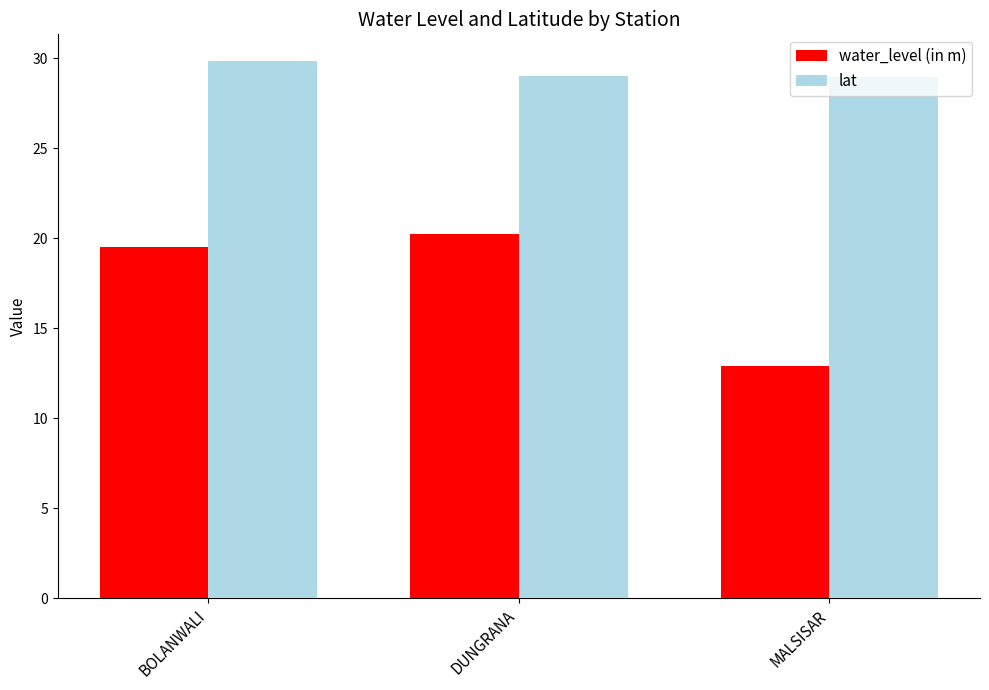

What is the difference between the highest and lowest values at DUNGRANA?

8.8